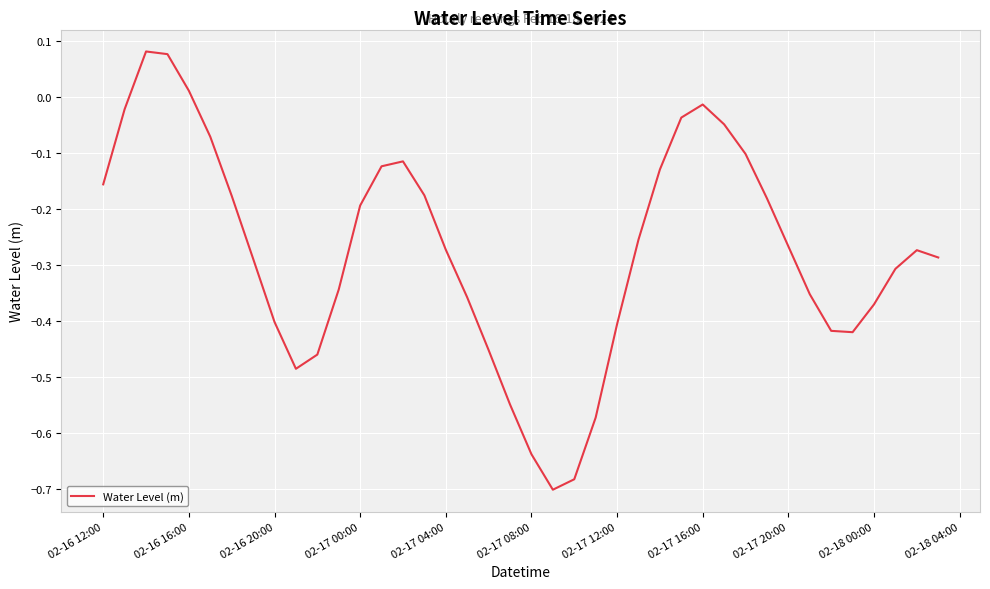

What is the difference between the maximum and minimum values?

0.8